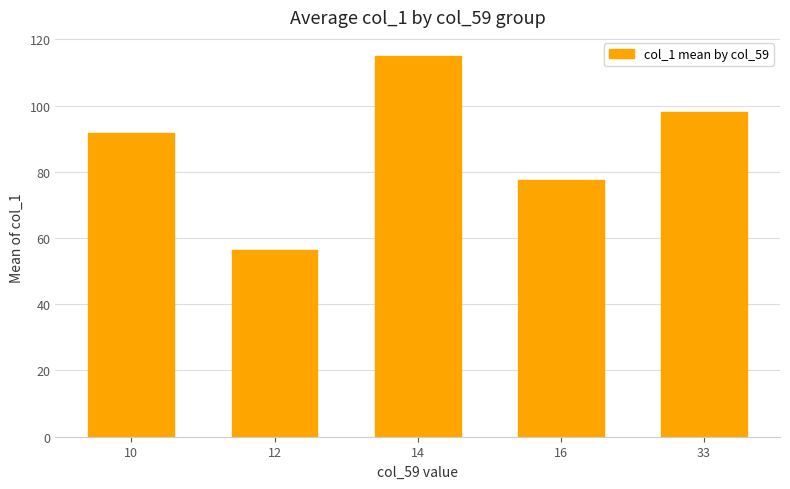

What is the smallest value displayed?

56.5